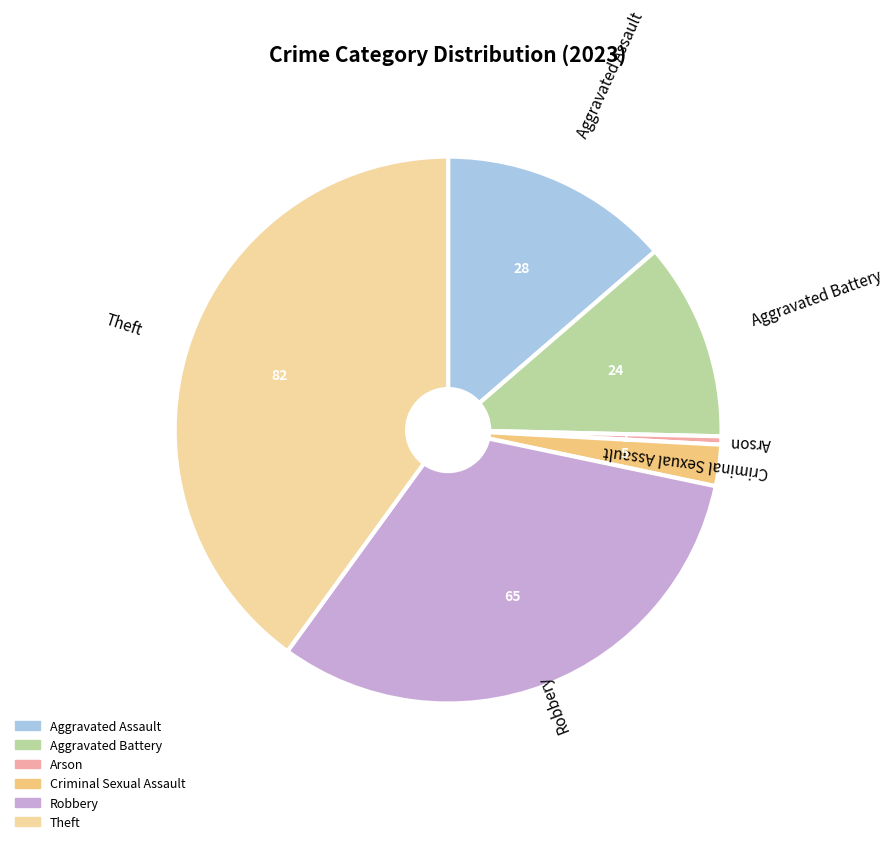

Is Theft the majority of the pie?

No